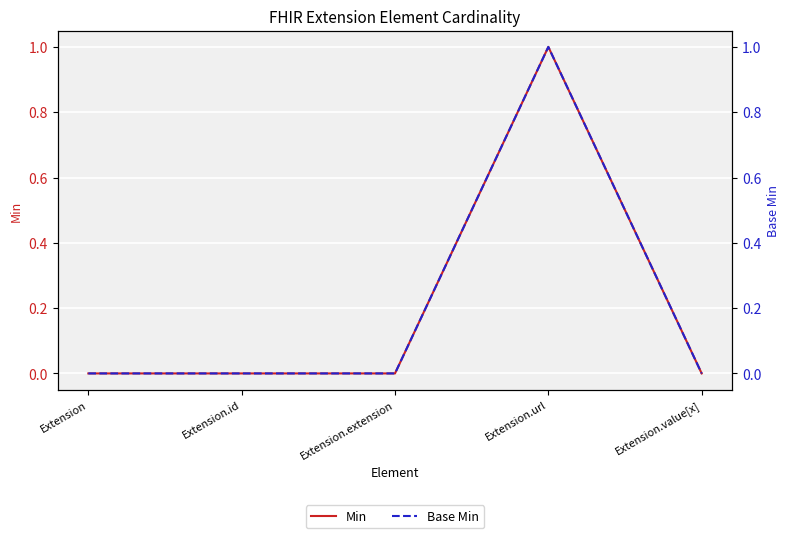

At which label is Base Min closest to 0?

Extension